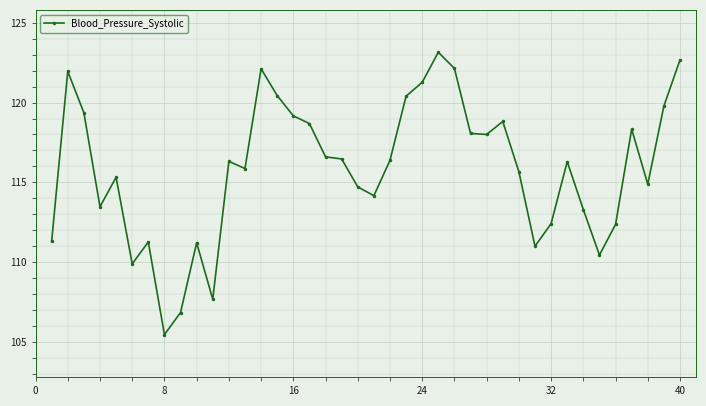

True or false: there are more than 1 points higher than both neighbors.

True